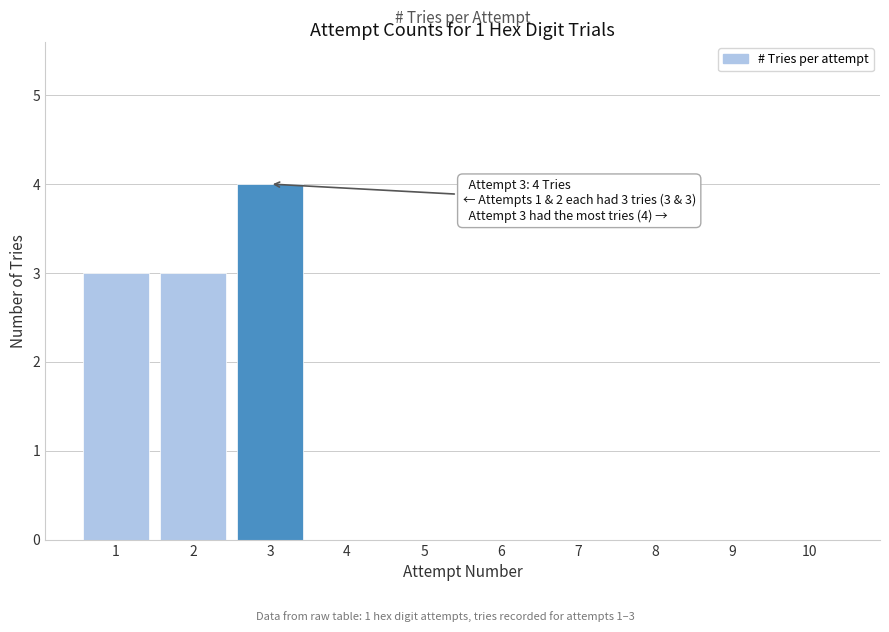

Reading right to left, transcribe all the data shown in this chart.

10=0	9=0	8=0	7=0	6=0	5=0	4=0	3=4	2=3	1=3